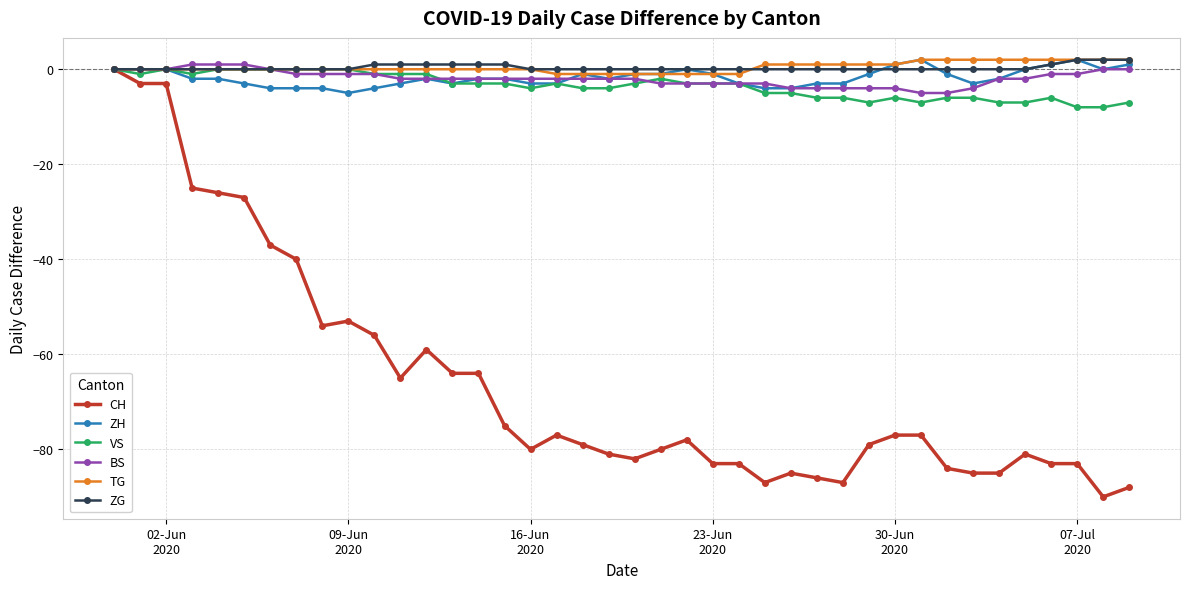

What is the minimum value shown in the chart?

-90